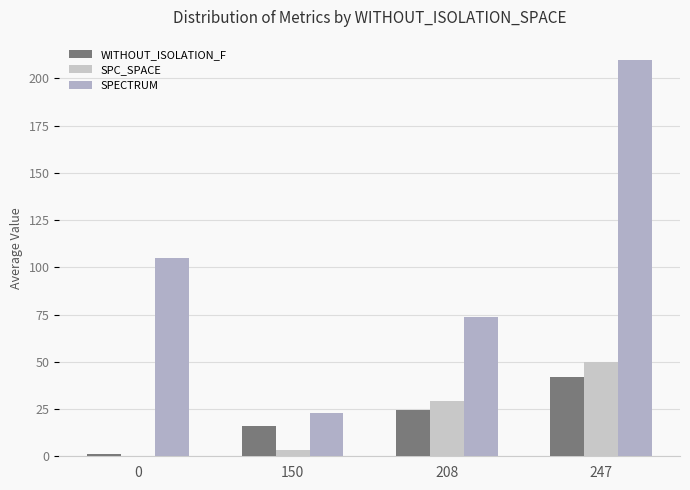

How many series are shown in this chart?

3